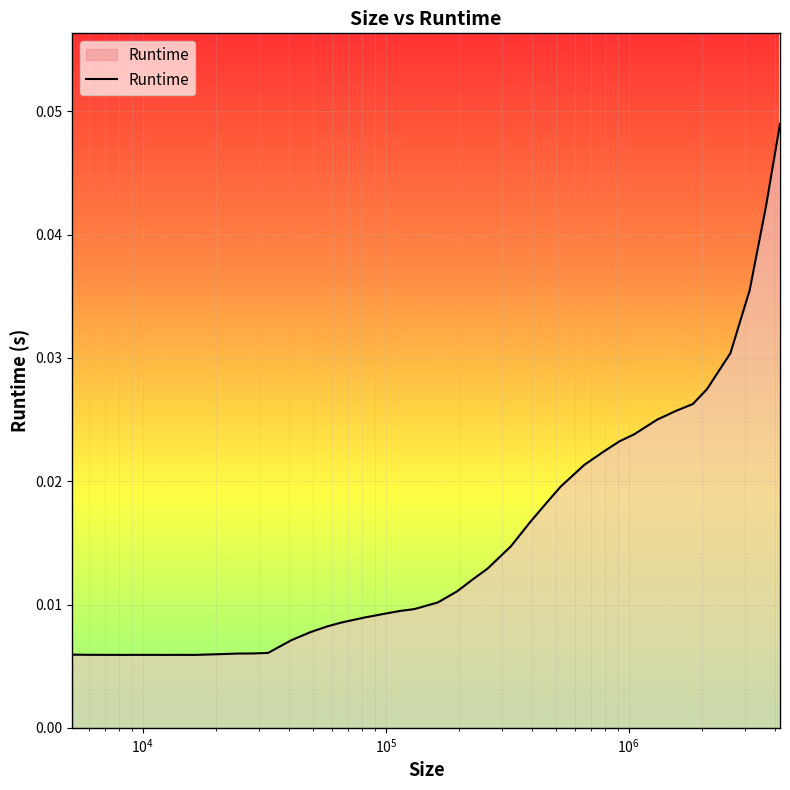

True or false: there are more than 1 points higher than both neighbors.

True